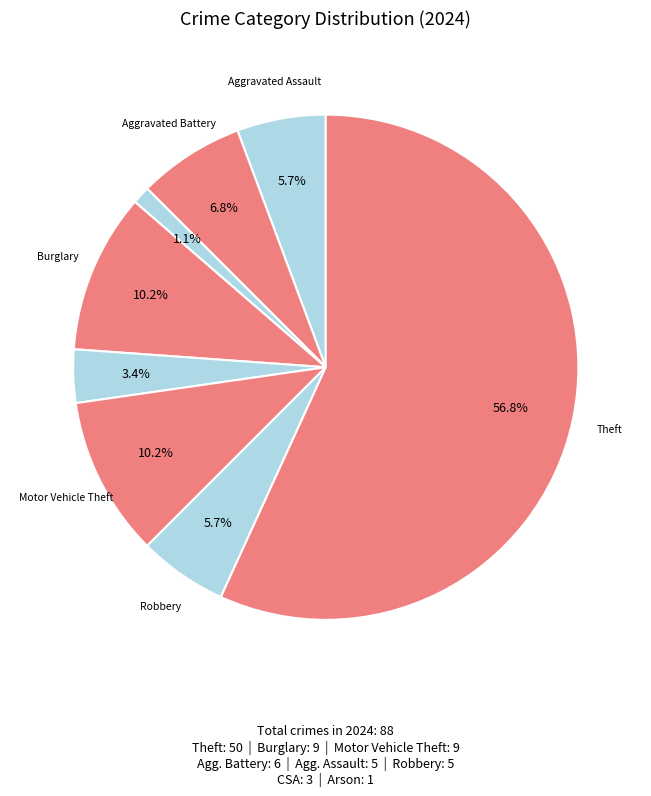

How many segments does this pie chart have?

8